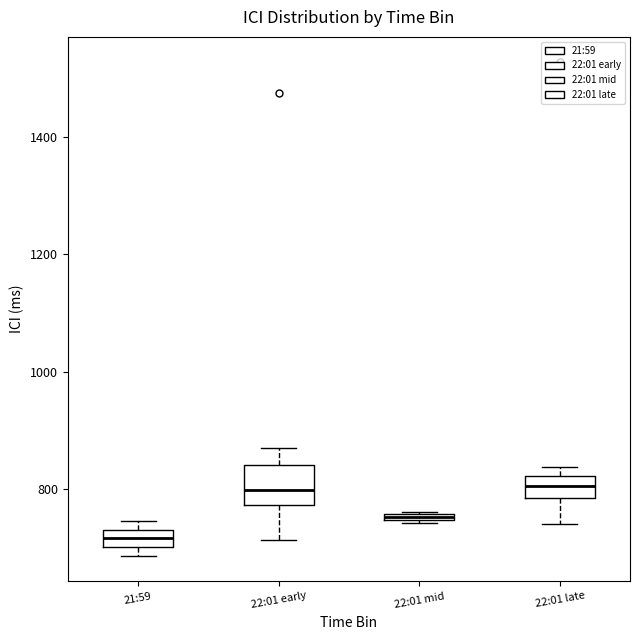

Where is the lower edge of the box for 21:59 on the y-axis? The values are not printed on the chart, so give them approximately, as read against the axis.

700